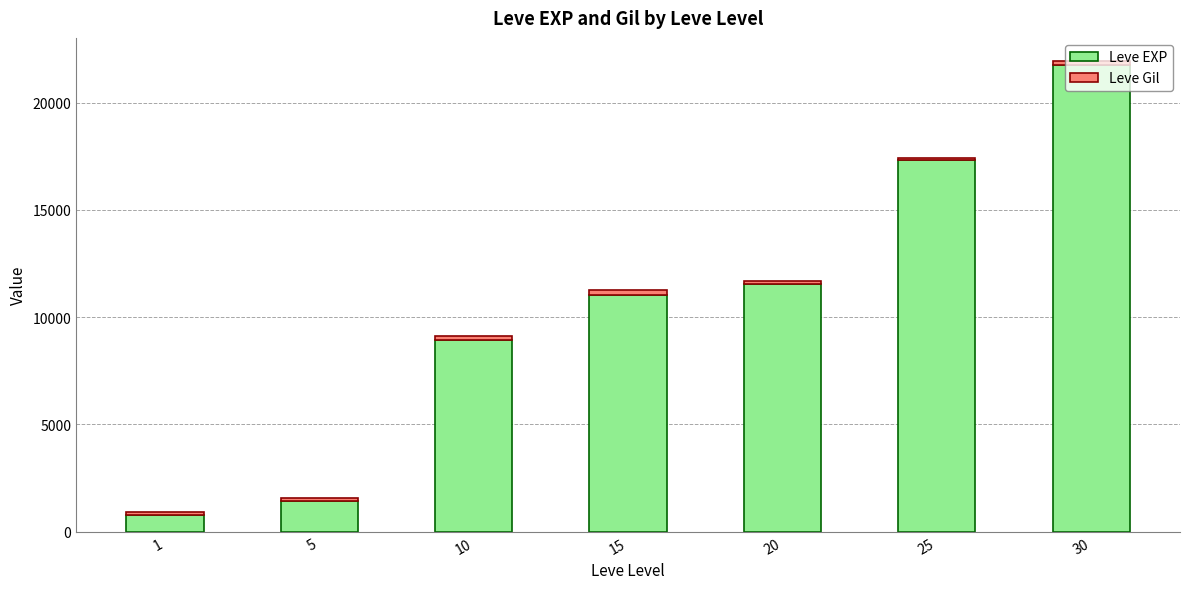

The value of Leve EXP at 30 is 31585. True or false?

False